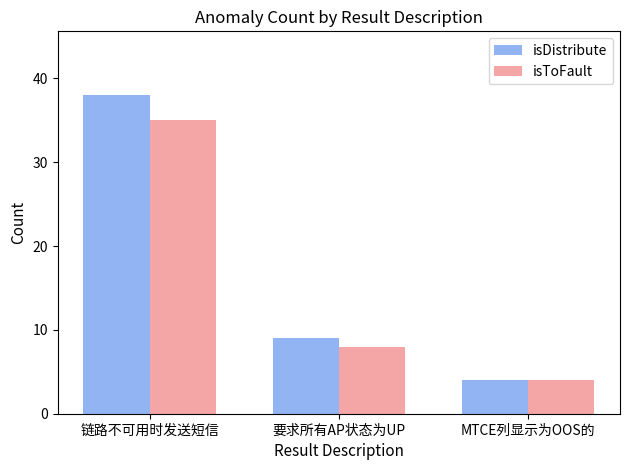

At 链路不可用时发送短信, list the series in order from largest to smallest.

isDistribute, isToFault